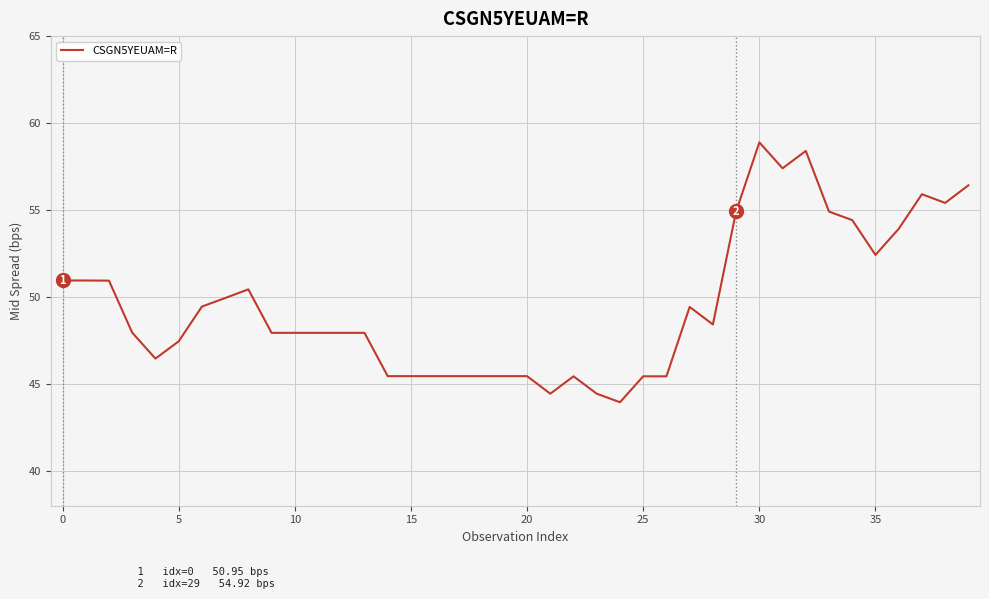

What is the difference between the maximum and minimum values?

14.9